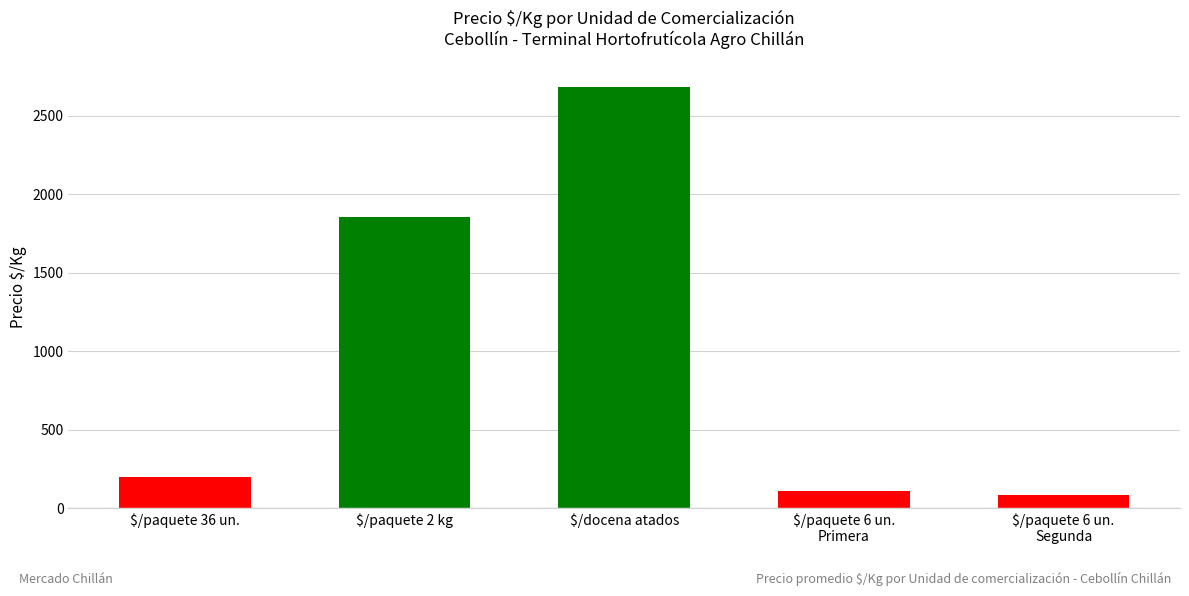

List the labels in order of value, largest first.

$/docena atados, $/paquete 2 kg, $/paquete 36 un., $/paquete 6 un.
Primera, $/paquete 6 un.
Segunda